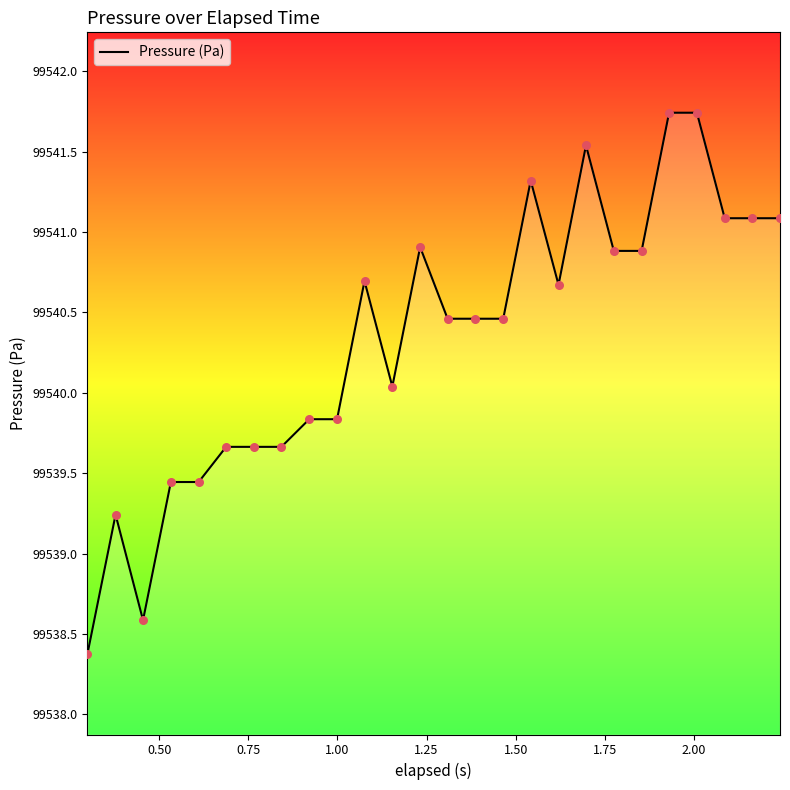

What is the smallest value displayed?

99538.4